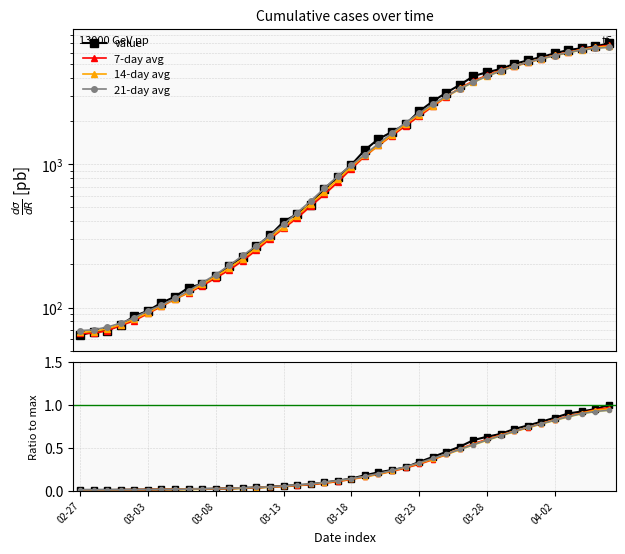

Between which two adjacent categories do 14-day avg and value first intersect?

16 and 17